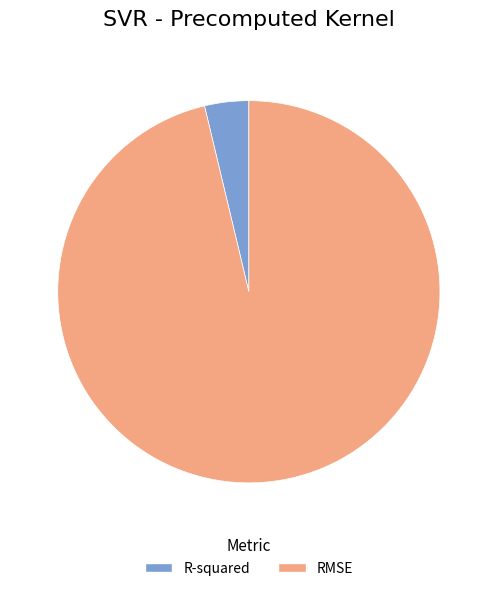

Which category has the smallest portion of the pie?

R-squared